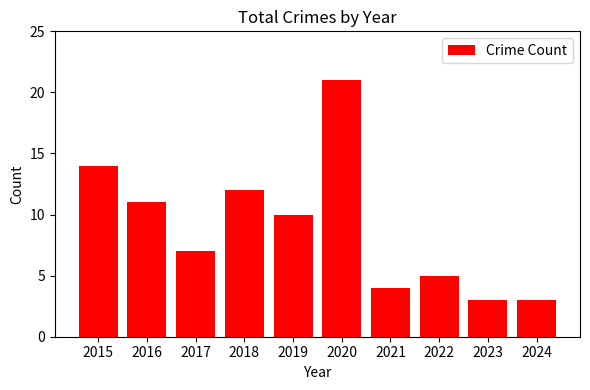

What is the value of the 10th bar from the left?

3